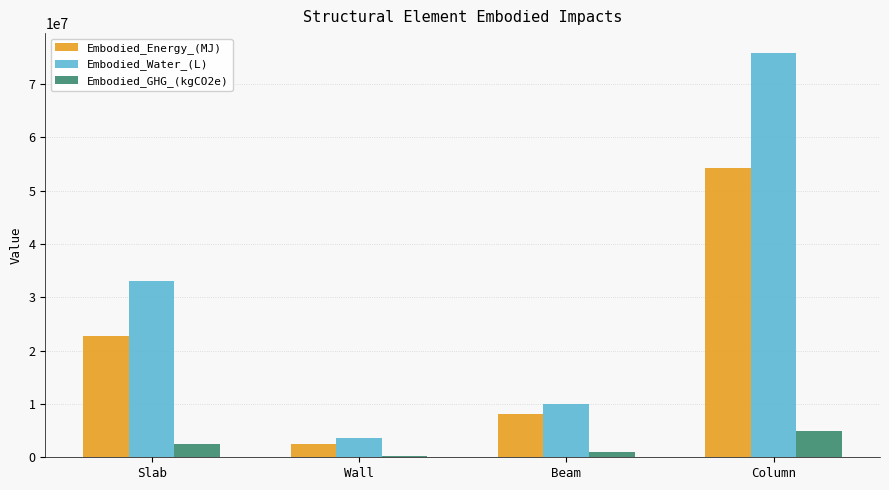

What are all the series names shown in the legend?

Embodied_Energy_(MJ), Embodied_Water_(L), Embodied_GHG_(kgCO2e)